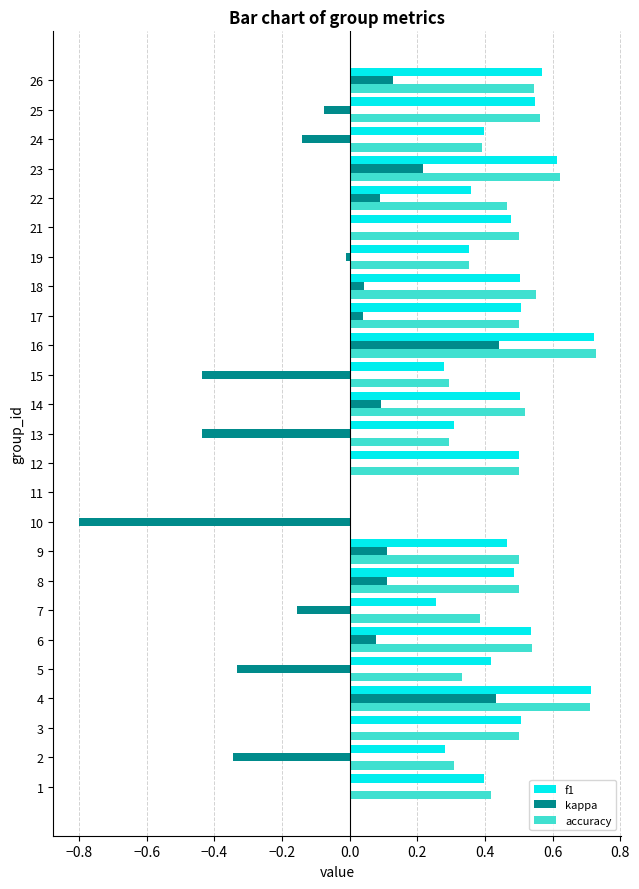

What is the total value across all series at 23?

1.4